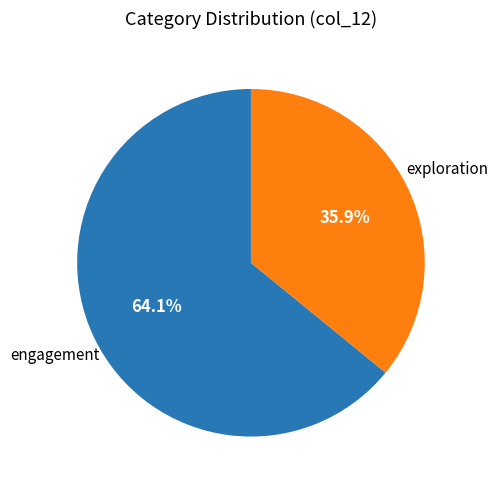

Which category has the smallest portion of the pie?

exploration